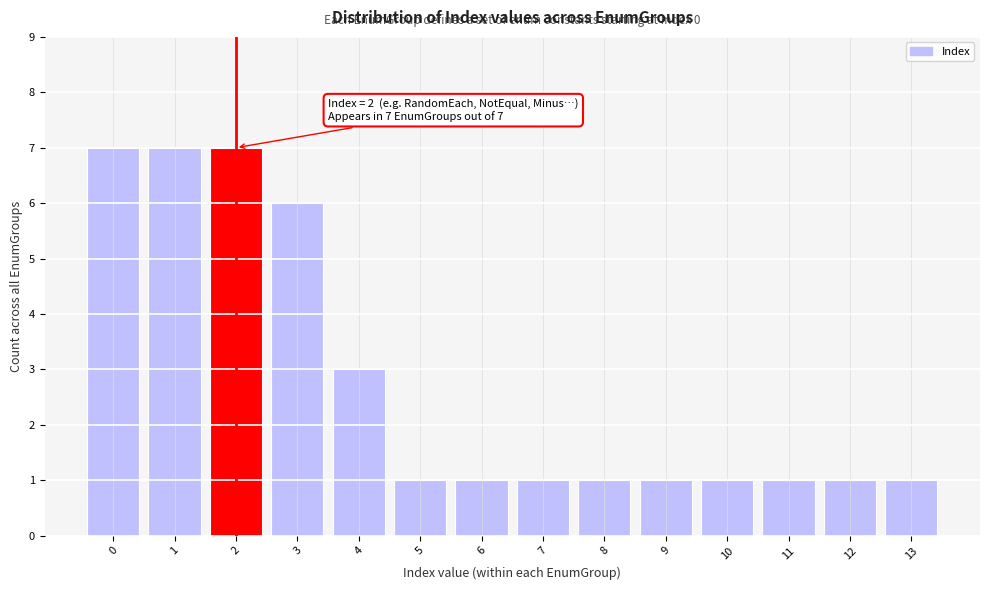

Reading left to right, extract all data points from this chart.

7	7	7	6	3	1	1	1	1	1	1	1	1	1